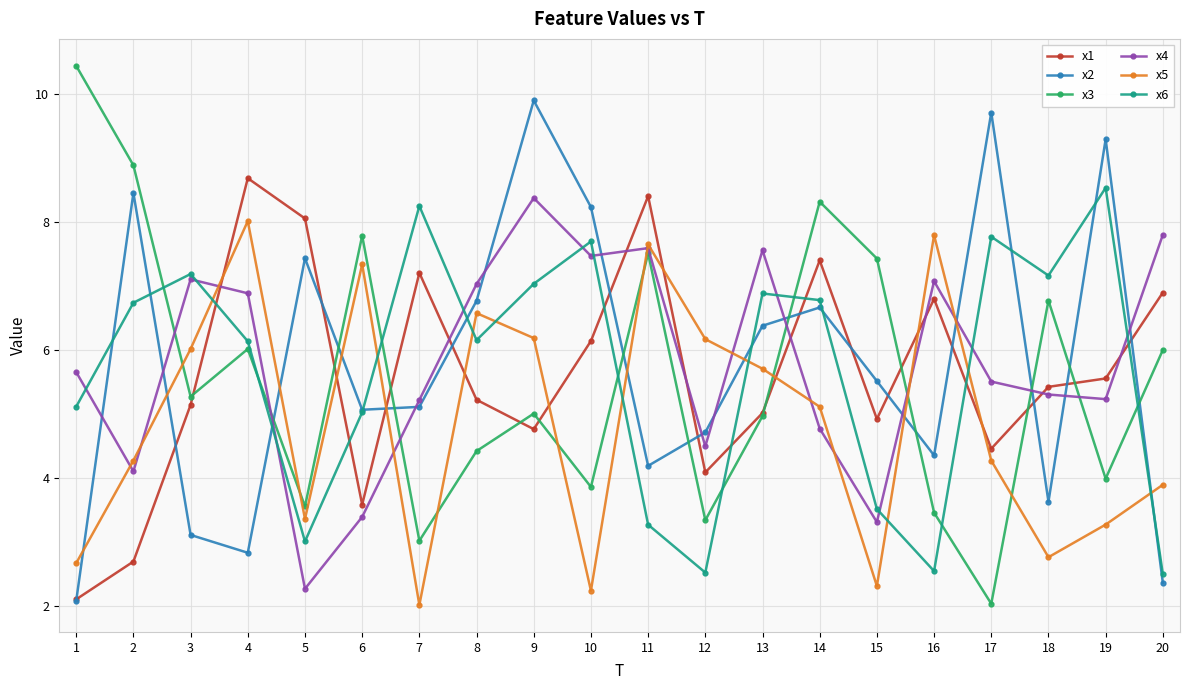

What is the value of the x2 point at the 7th from the left?

5.1